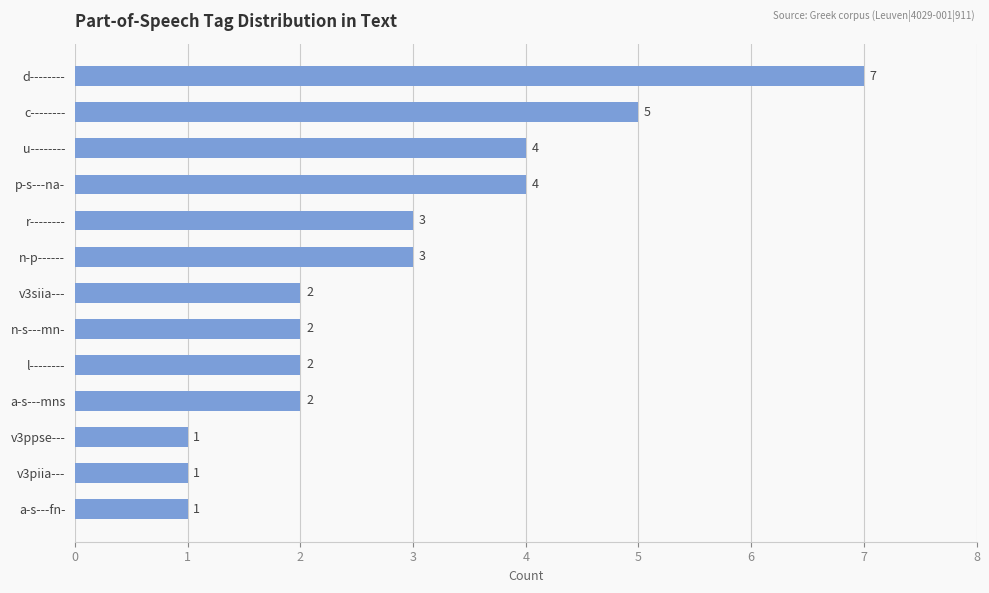

Reading top to bottom, transcribe all the data shown in this chart.

7	5	4	4	3	3	2	2	2	2	1	1	1